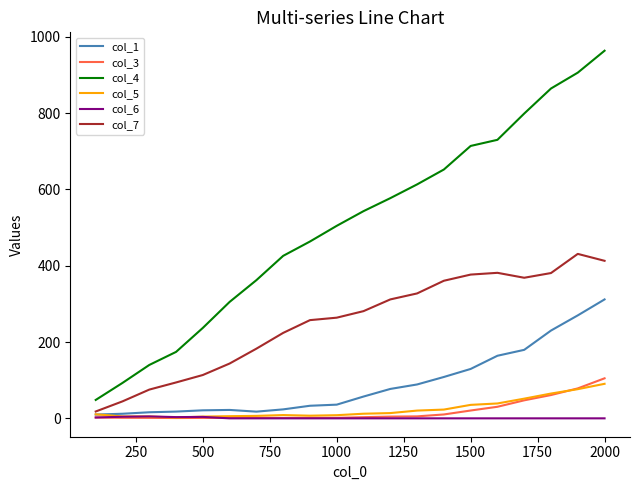

Which series has the largest total across all categories?

col_4